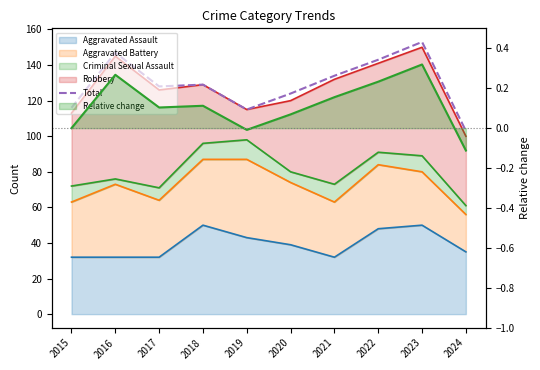

True or false: Total and Relative change intersect in this chart.

False